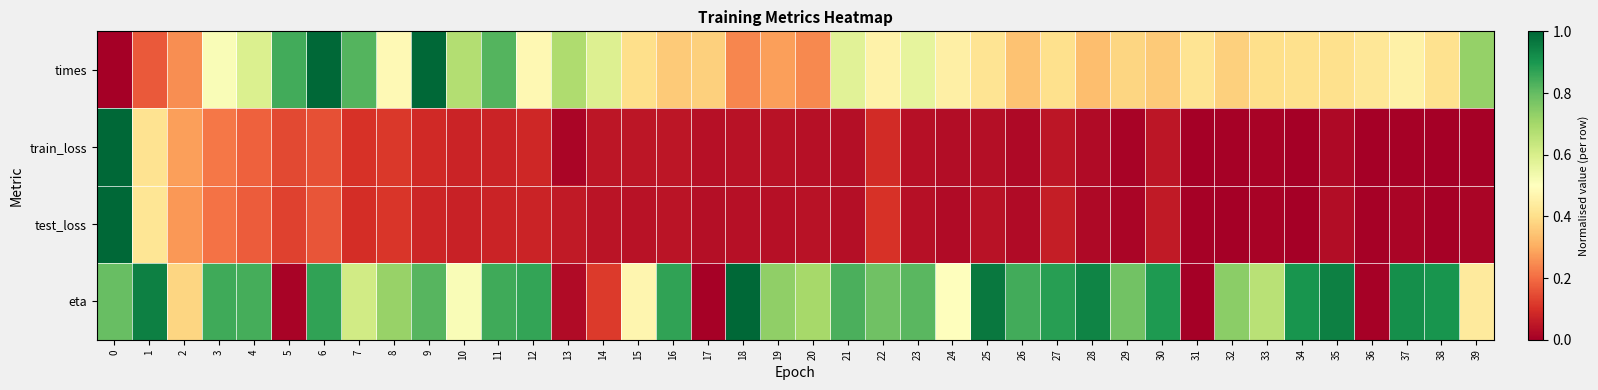

Reading left to right, what are all the values shown in this chart?

times: 0=0.0	1=0.2	2=0.3	3=0.5	4=0.6	5=0.8	6=1.0	7=0.8	8=0.5	9=1.0	10=0.7	11=0.8	12=0.5	13=0.7	14=0.6	15=0.4	16=0.4	17=0.4	18=0.2	19=0.3	20=0.2	21=0.6	22=0.5	23=0.6	24=0.4	25=0.4	26=0.3	27=0.4	28=0.3	29=0.4	30=0.4	31=0.4	32=0.4	33=0.4	34=0.4	35=0.4	36=0.4	37=0.5	38=0.4	39=0.7
train_loss: 0=1.0	1=0.4	2=0.3	3=0.2	4=0.2	5=0.1	6=0.2	7=0.1	8=0.1	9=0.1	10=0.1	11=0.1	12=0.1	13=0.0	14=0.0	15=0.0	16=0.0	17=0.0	18=0.0	19=0.0	20=0.0	21=0.0	22=0.1	23=0.0	24=0.0	25=0.0	26=0.0	27=0.0	28=0.0	29=0.0	30=0.0	31=0.0	32=0.0	33=0.0	34=0.0	35=0.0	36=0.0	37=0.0	38=0.0	39=0.0
test_loss: 0=1.0	1=0.4	2=0.3	3=0.2	4=0.2	5=0.1	6=0.2	7=0.1	8=0.1	9=0.1	10=0.1	11=0.1	12=0.1	13=0.1	14=0.0	15=0.0	16=0.0	17=0.0	18=0.0	19=0.0	20=0.0	21=0.0	22=0.1	23=0.0	24=0.0	25=0.0	26=0.0	27=0.1	28=0.0	29=0.0	30=0.1	31=0.0	32=0.0	33=0.0	34=0.0	35=0.0	36=0.0	37=0.0	38=0.0	39=0.0
eta: 0=0.8	1=0.9	2=0.4	3=0.8	4=0.8	5=0.0	6=0.9	7=0.6	8=0.7	9=0.8	10=0.5	11=0.8	12=0.9	13=0.0	14=0.1	15=0.5	16=0.9	17=0.0	18=1.0	19=0.7	20=0.7	21=0.8	22=0.8	23=0.8	24=0.5	25=1.0	26=0.8	27=0.9	28=0.9	29=0.8	30=0.9	31=0.0	32=0.7	33=0.7	34=0.9	35=0.9	36=0.0	37=0.9	38=0.9	39=0.4